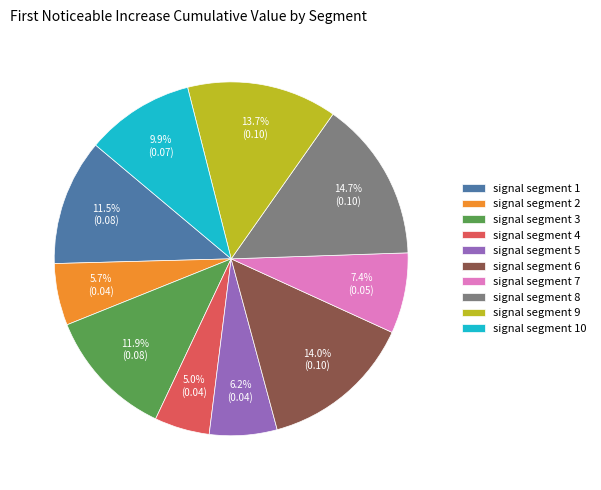

What percentage is the signal segment 6 slice, to the nearest percent?

14%